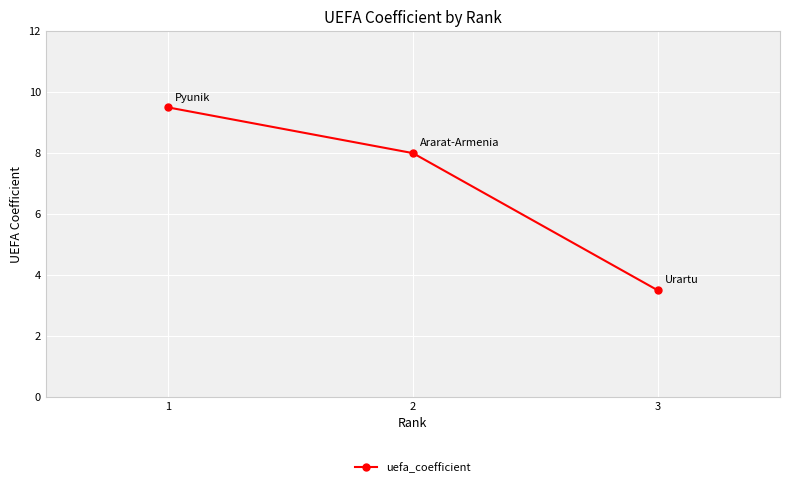

Reading left to right, what are all the values shown in this chart?

1=9.5	2=8.0	3=3.5